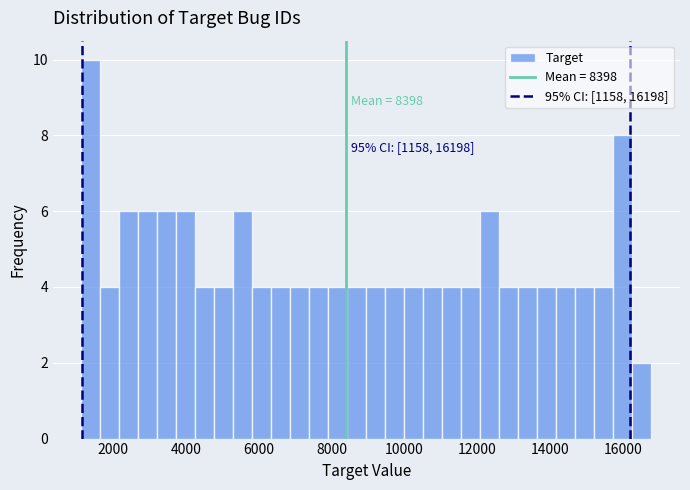

Around what value on the x-axis is the tallest bar? Give the approximate position of its centre, as read against the axis.

1400